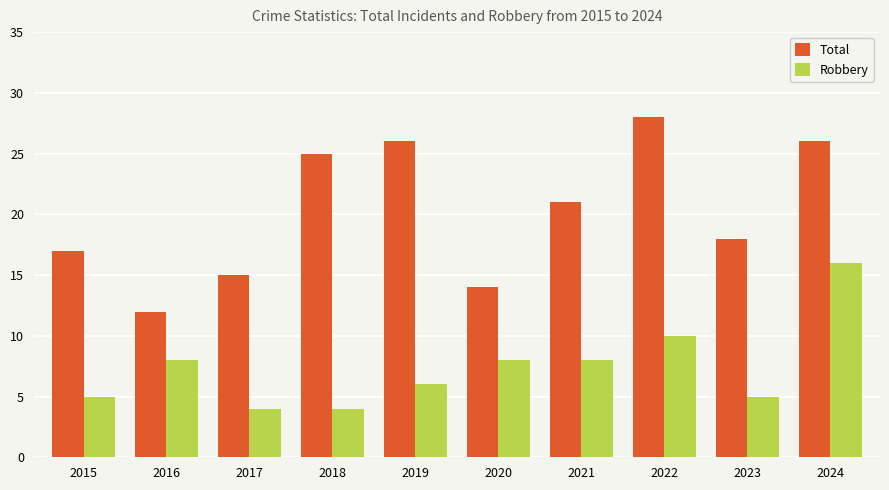

What are all the series names shown in the legend?

Total, Robbery